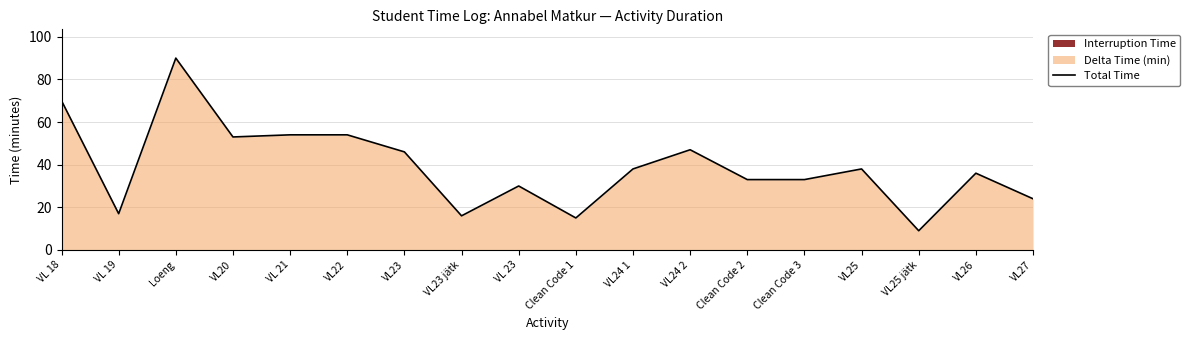

How many interior local valleys (lower than both neighbors) does the data have?

5